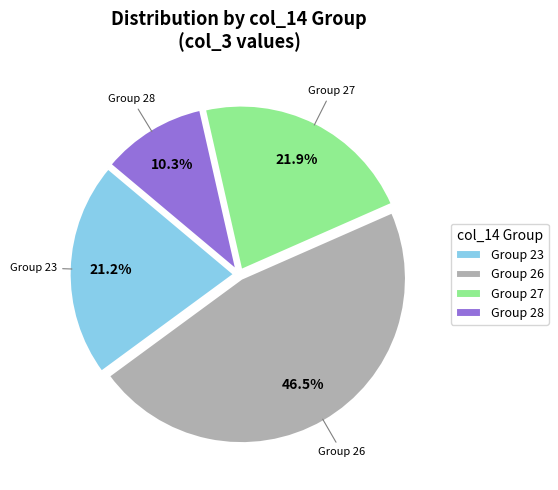

What percentage is NOT represented by Group 28?

89.7%